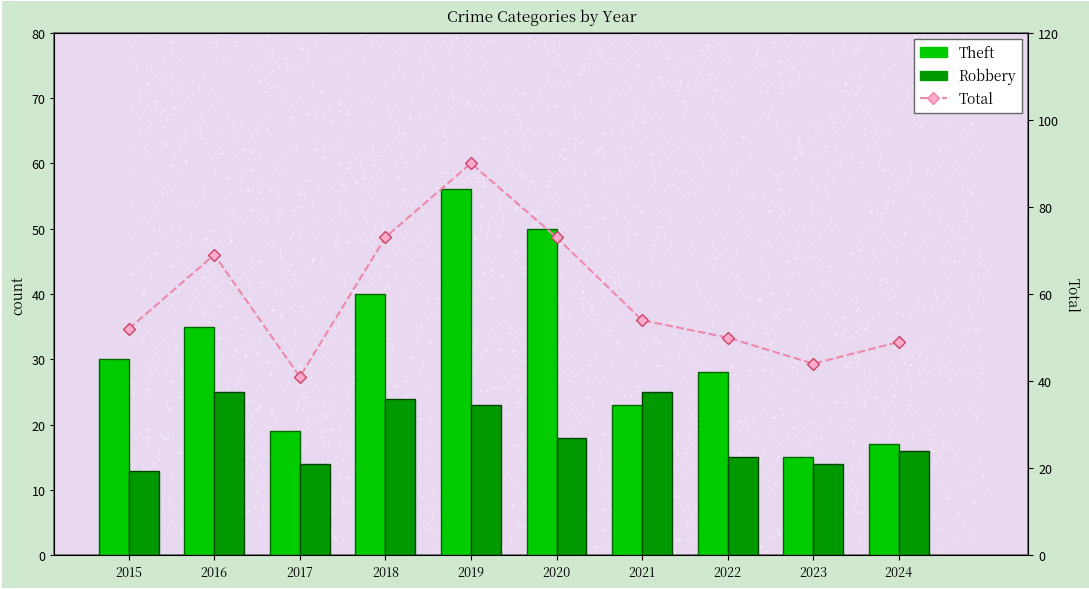

Which series reaches the maximum Y coordinate?

Total